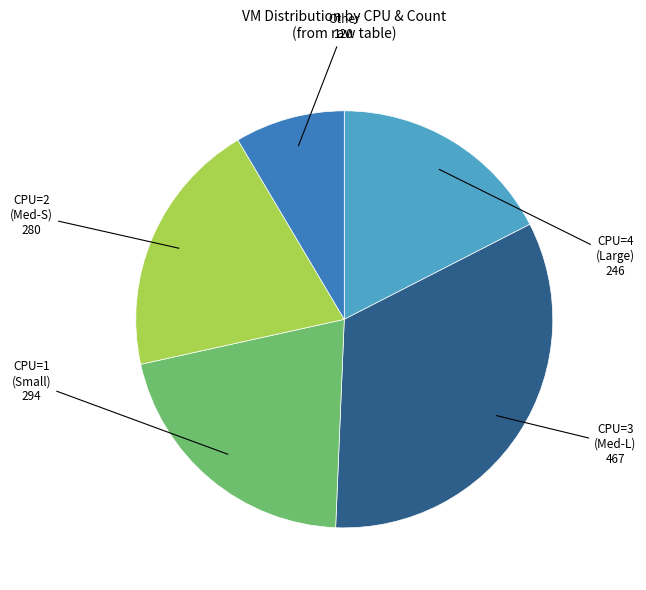

How many segments does this pie chart have?

5